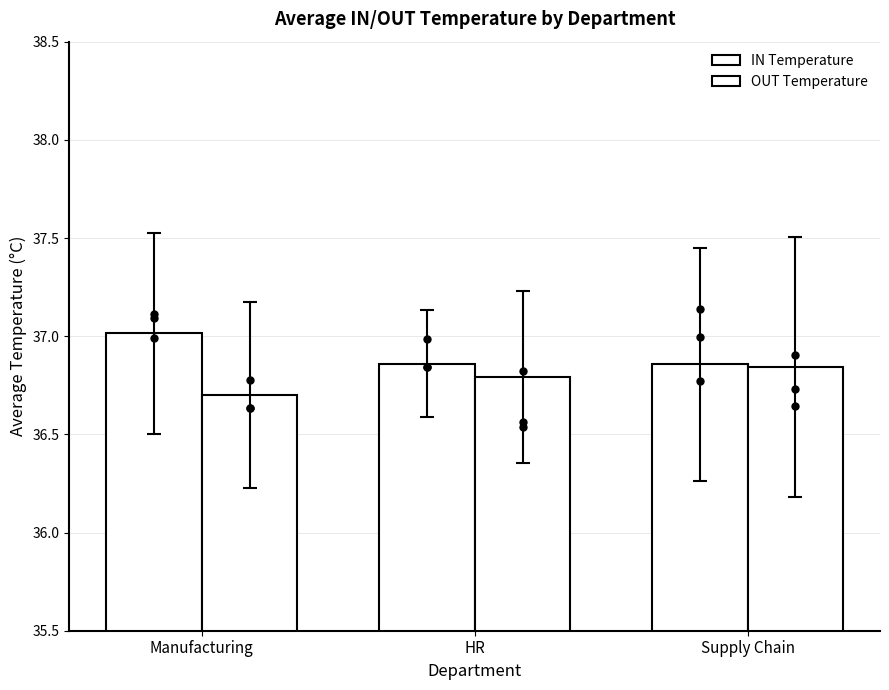

Is the value of IN Temperature at Manufacturing greater than the value of OUT Temperature at HR?

Yes